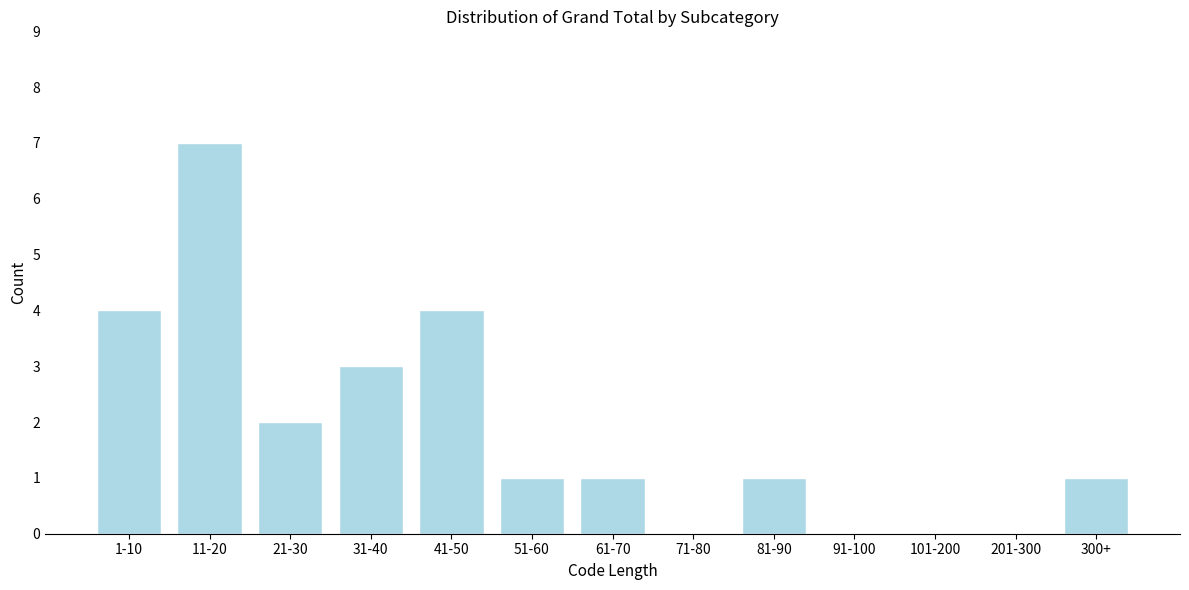

Reading right to left, transcribe all the data shown in this chart.

300+=1	201-300=0	101-200=0	91-100=0	81-90=1	71-80=0	61-70=1	51-60=1	41-50=4	31-40=3	21-30=2	11-20=7	1-10=4